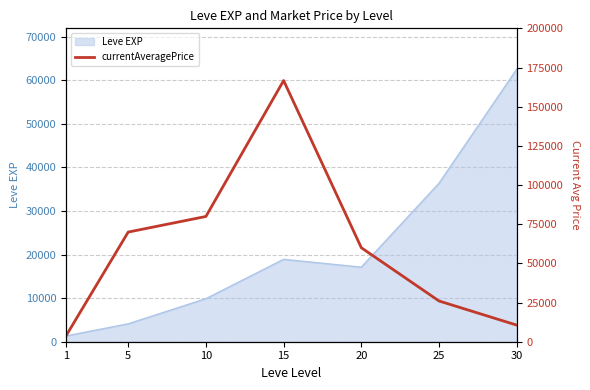

Count the number of categories in the chart.

7